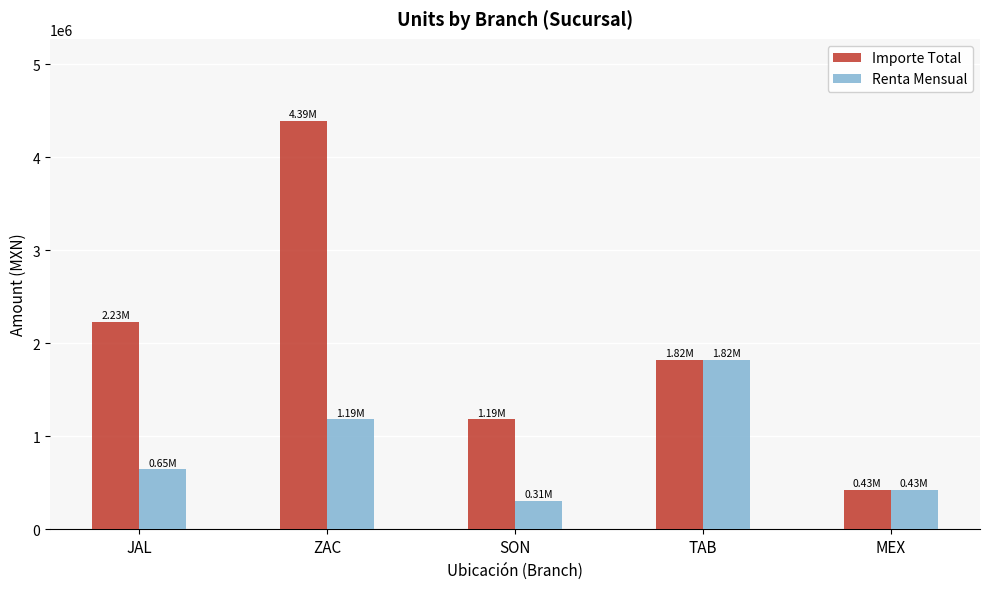

How many bars are there in each group?

2